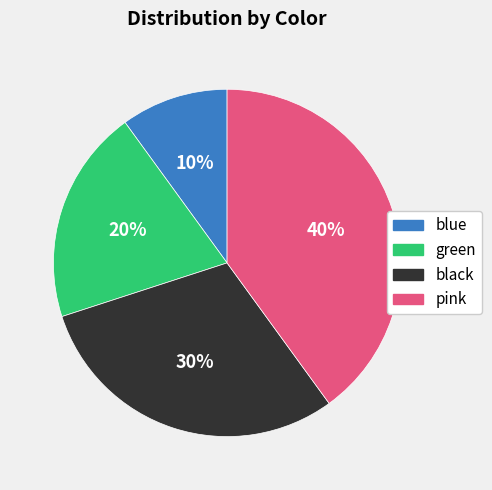

To the nearest percent, what is the combined percentage of black and green?

50%